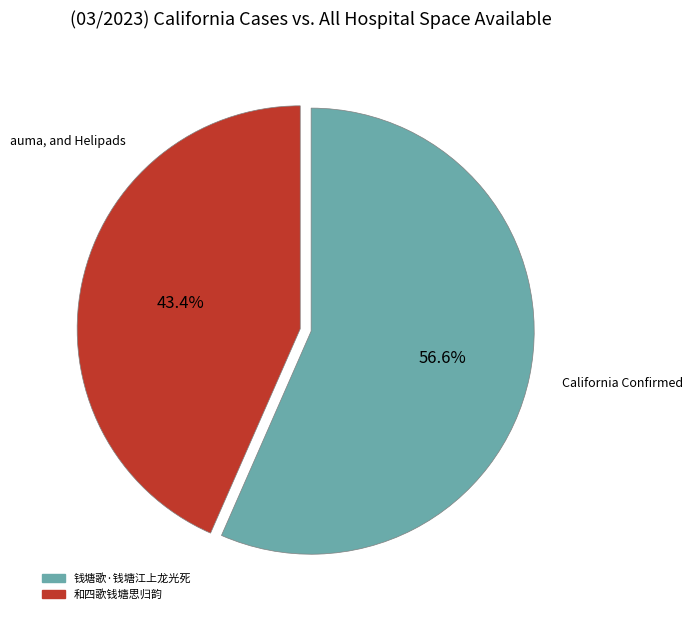

Rank the categories by value from lowest to highest.

和四歌钱塘思归韵, 钱塘歌·钱塘江上龙光死